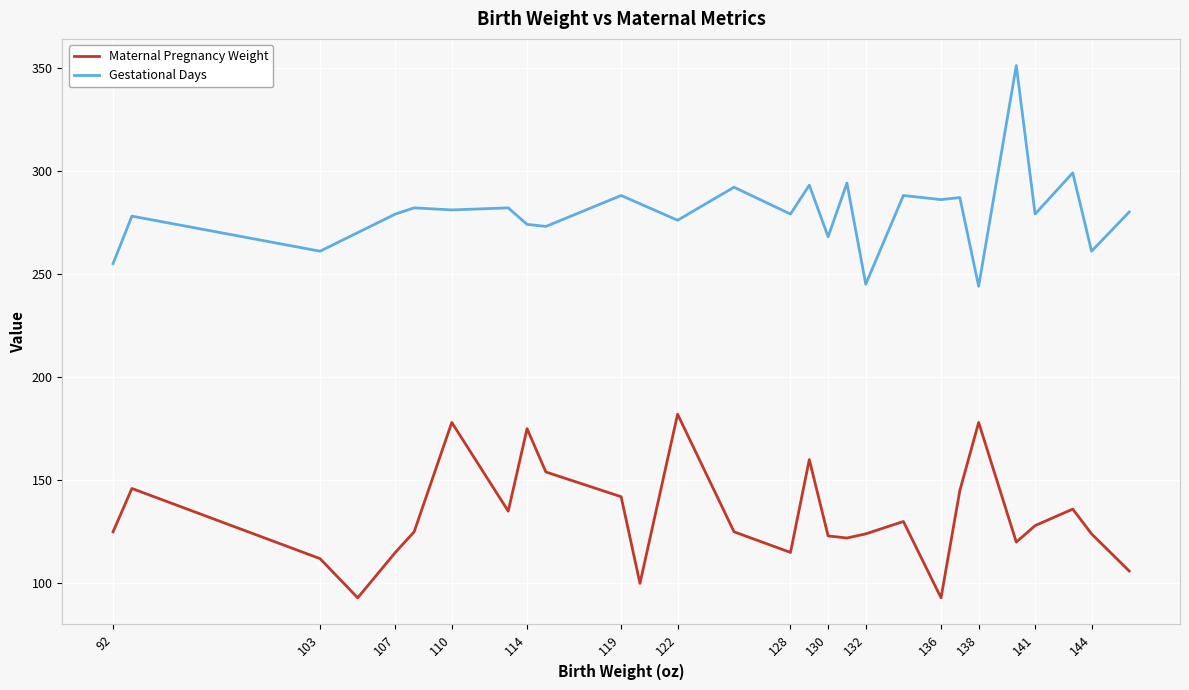

What is the highest value of the Maternal Pregnancy Weight series?

182